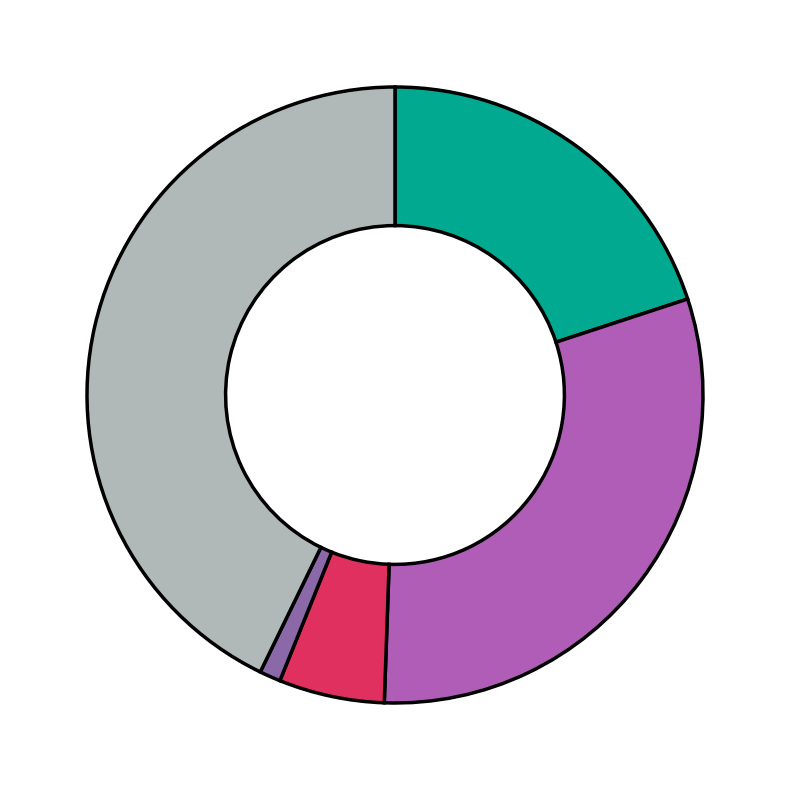

How many slices are in this pie chart?

5